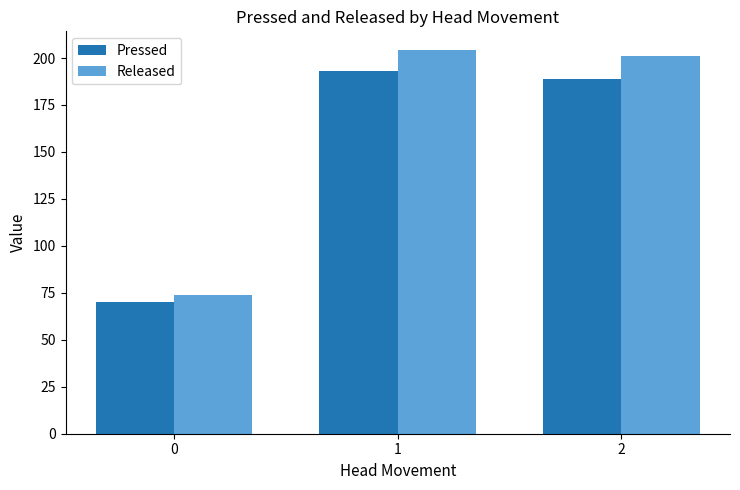

How many distinct data groups are displayed?

2